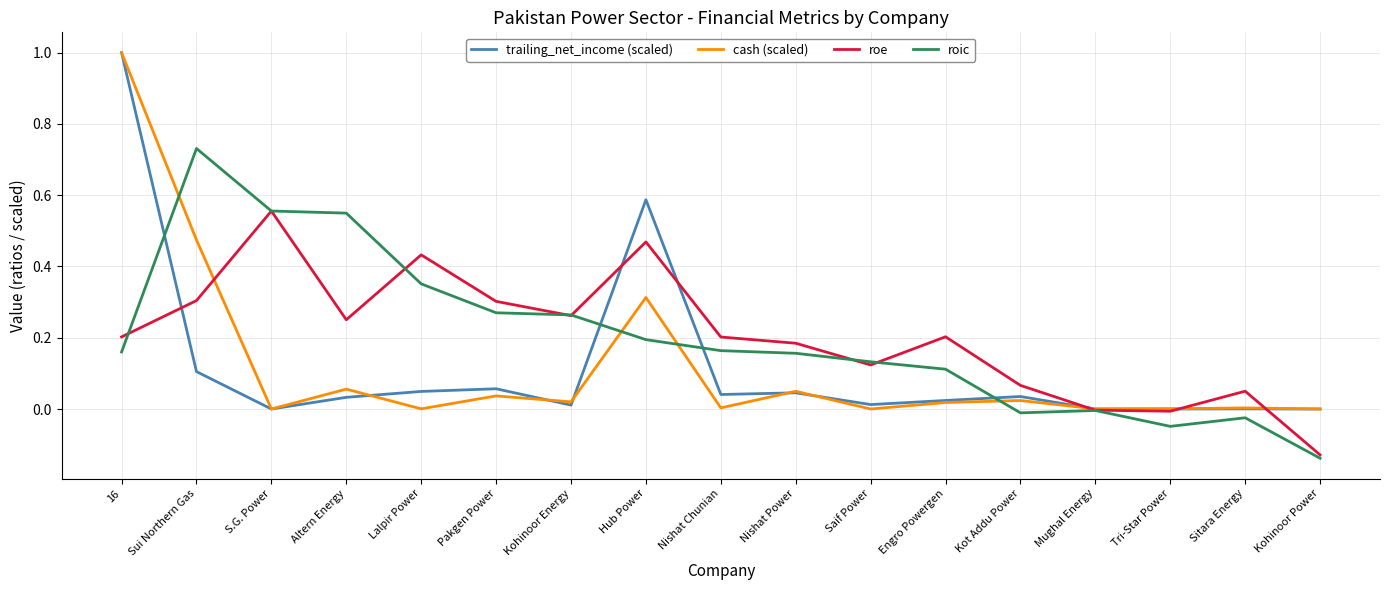

What is the greatest value displayed?

1.0